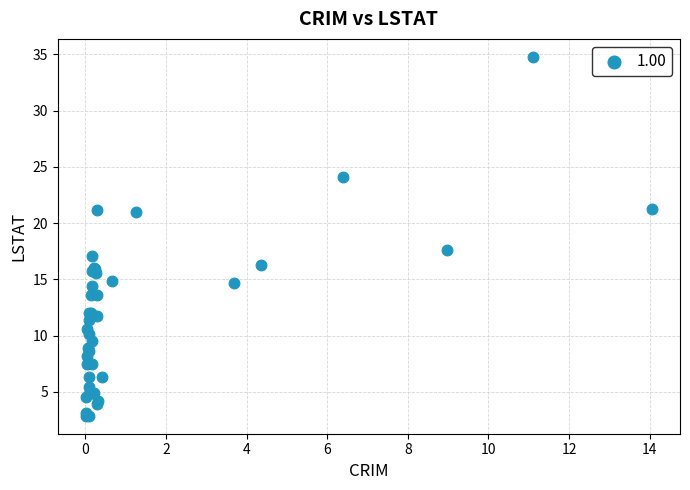

What Y value in the scatter plot is closest to 18?

17.6